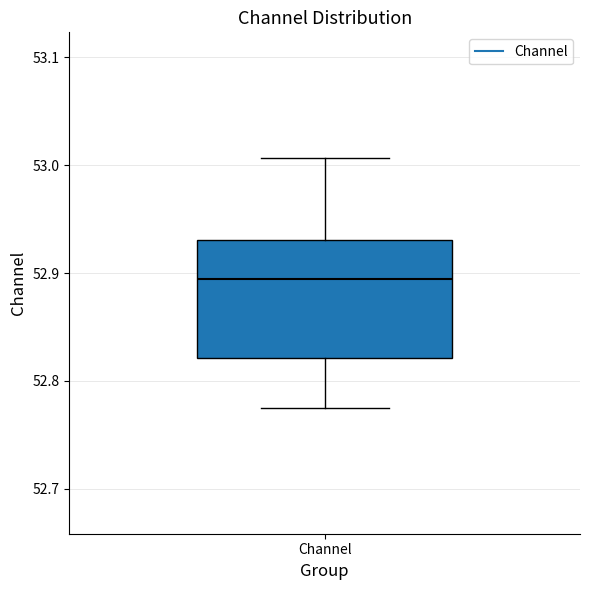

Where is the lower edge of the box for Channel on the y-axis? The values are not printed on the chart, so give them approximately, as read against the axis.

52.82